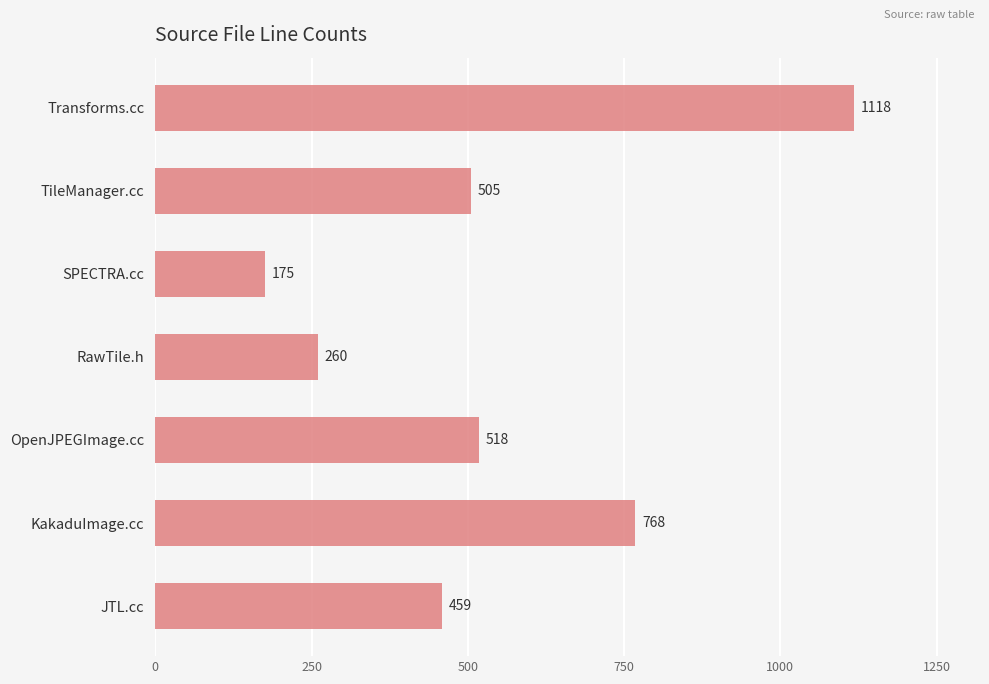

What is the average value?

543